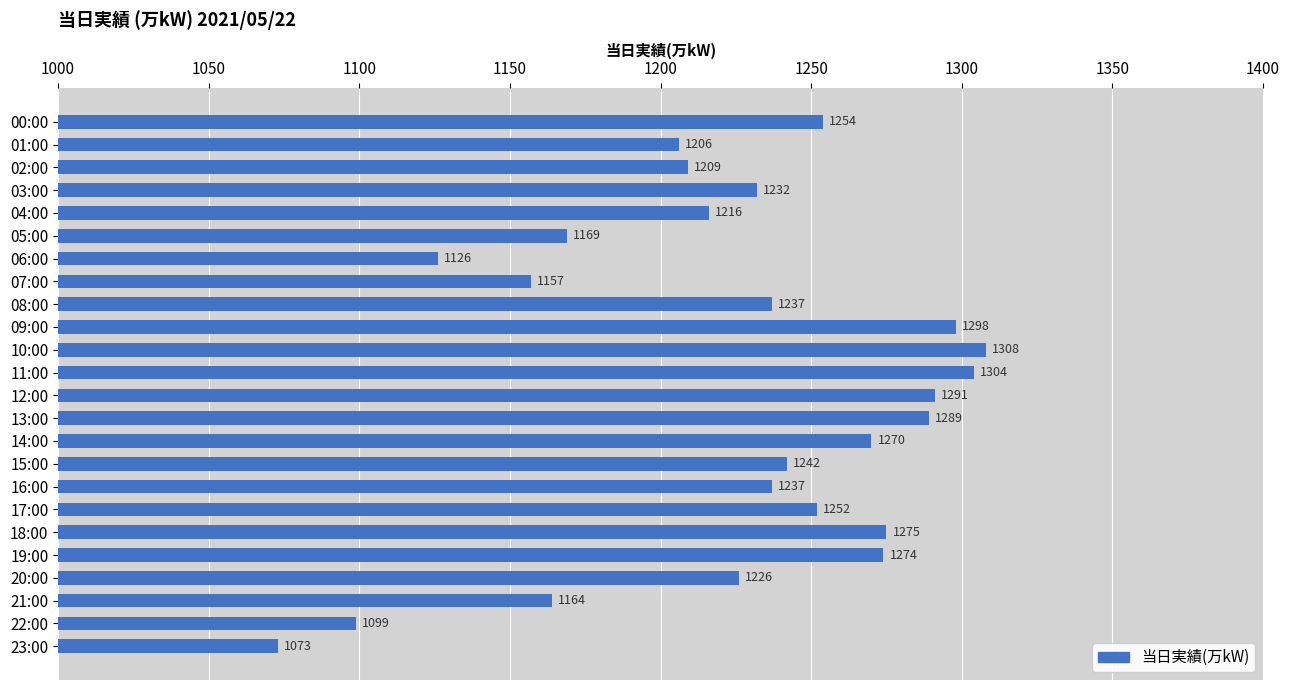

What is the maximum value shown in the chart?

1308